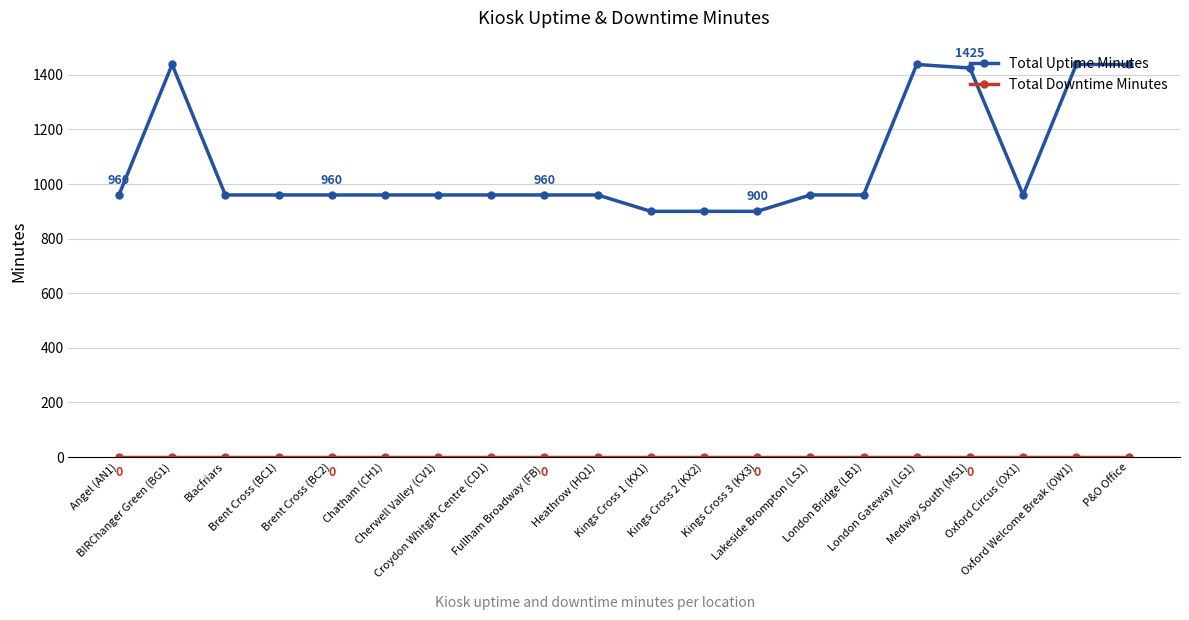

How many data points does each series have?

20